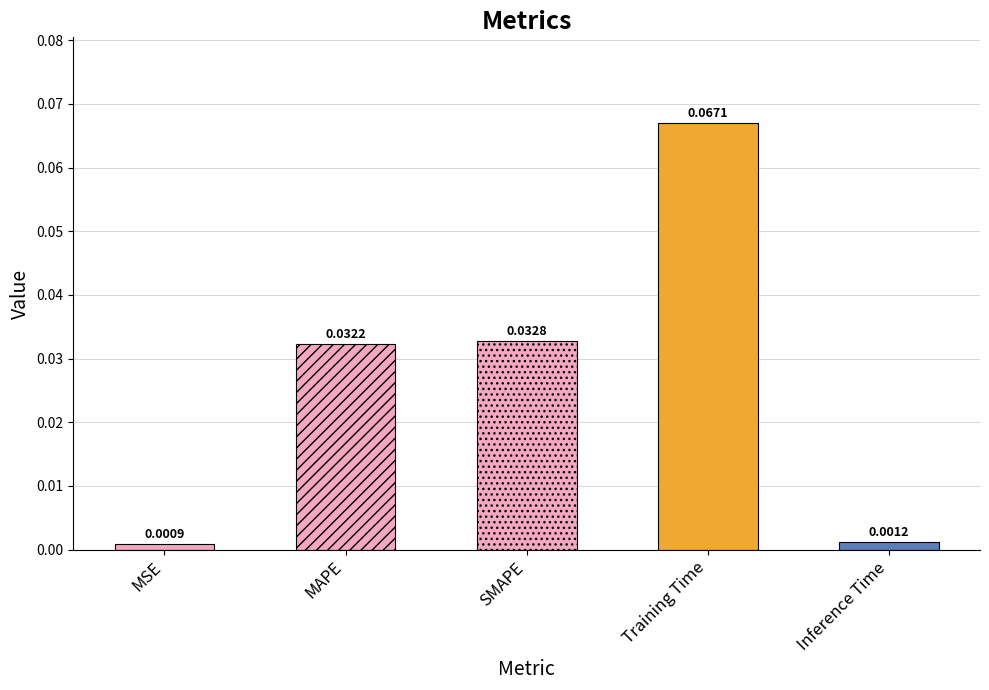

List the labels in order of value, smallest first.

MSE, Inference Time, MAPE, SMAPE, Training Time